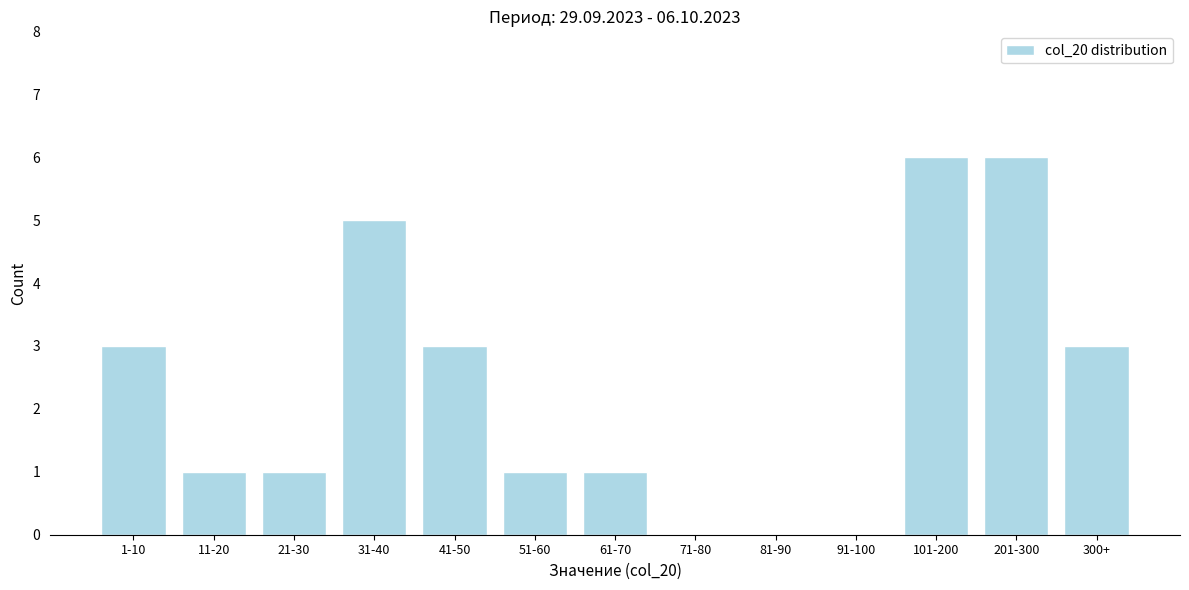

Reading left to right, transcribe all the data shown in this chart.

1-10=3	11-20=1	21-30=1	31-40=5	41-50=3	51-60=1	61-70=1	71-80=0	81-90=0	91-100=0	101-200=6	201-300=6	300+=3